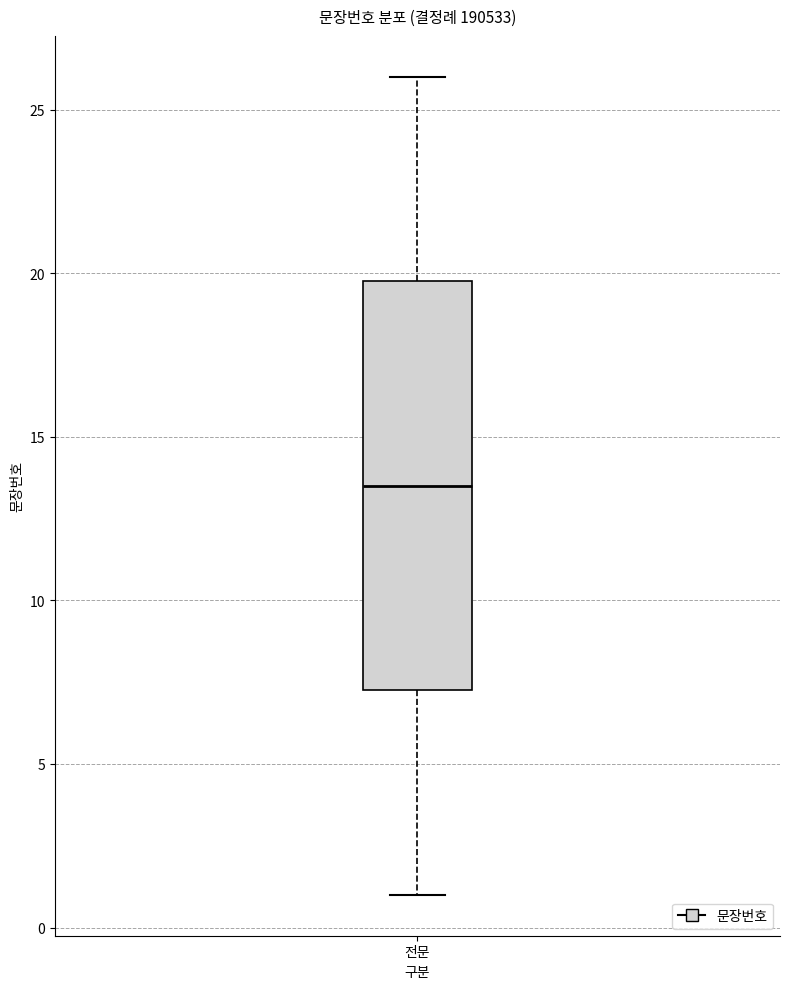

Transcribe this box plot: give where the median line is, the range the box spans, and where the two whiskers end, as read against the y-axis. The values are not printed on the chart, so give them approximately, as read against the axis.

median 13.5, box 7.5 to 20.0, whiskers 1.0 to 26.0